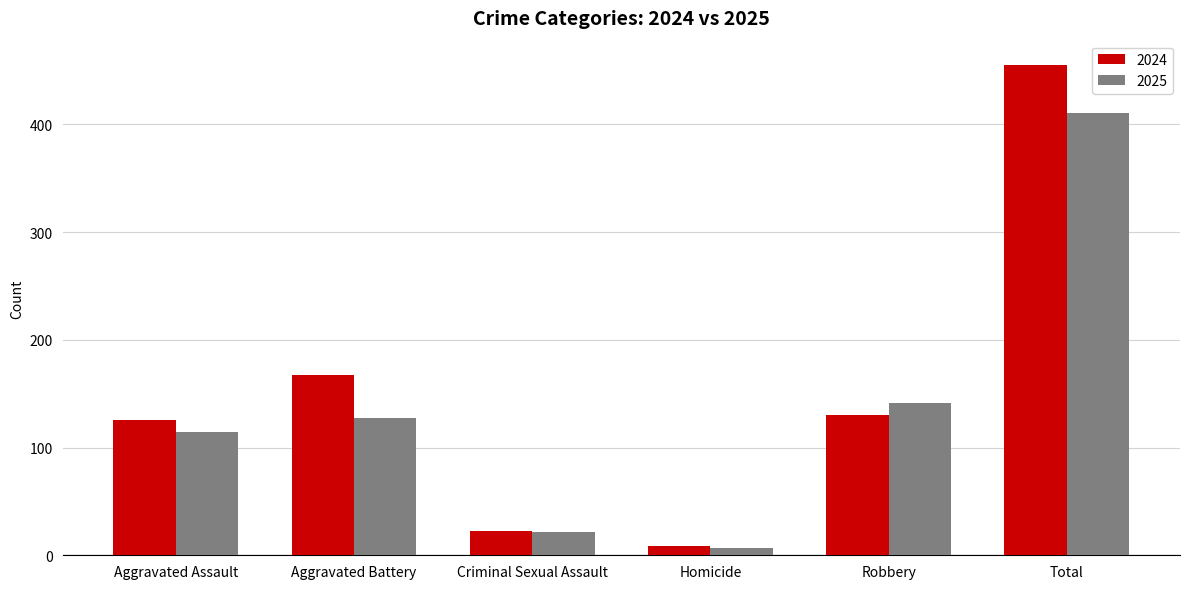

Rank the series by their average value, from lowest to highest.

2025, 2024